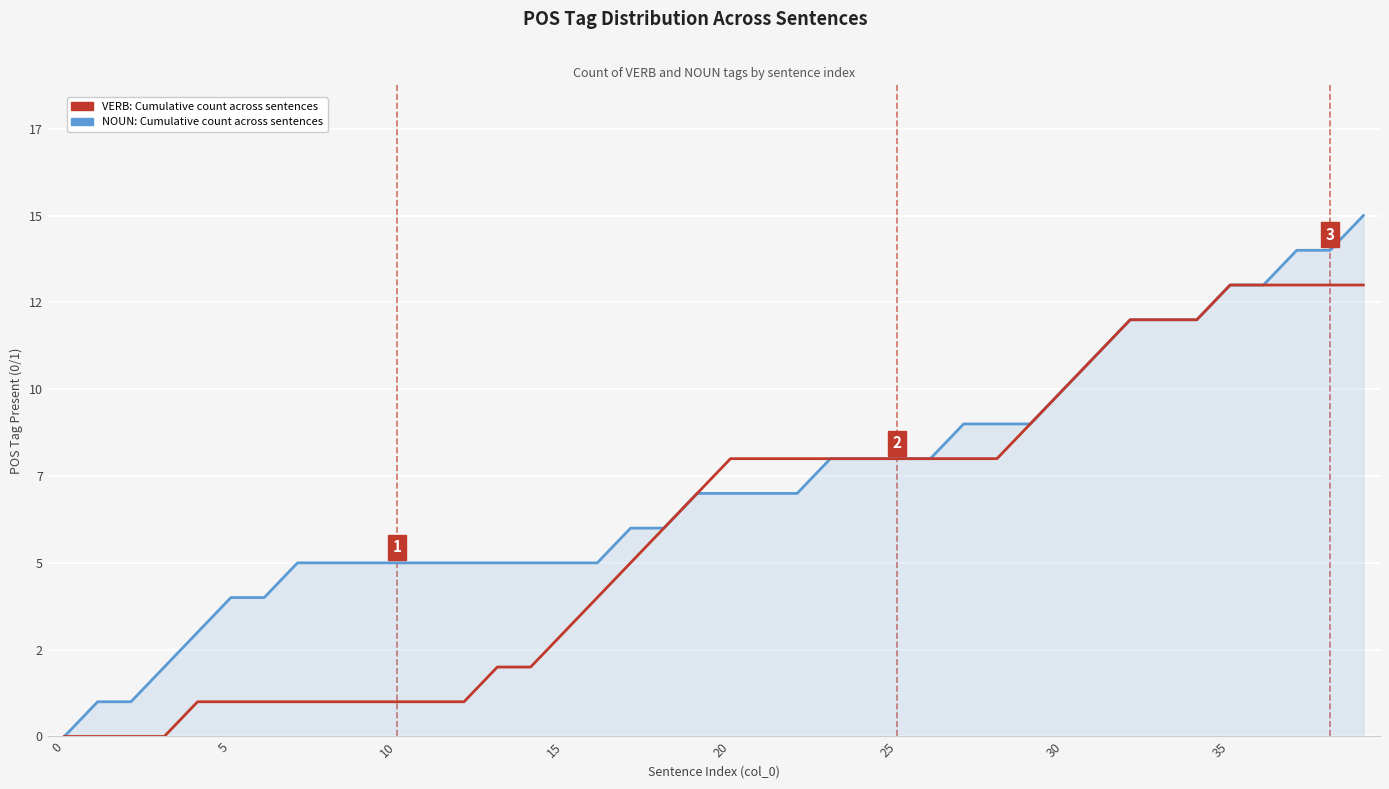

What is the value of the NOUN: Cumulative count across sentences point at the 5th from the left?

3